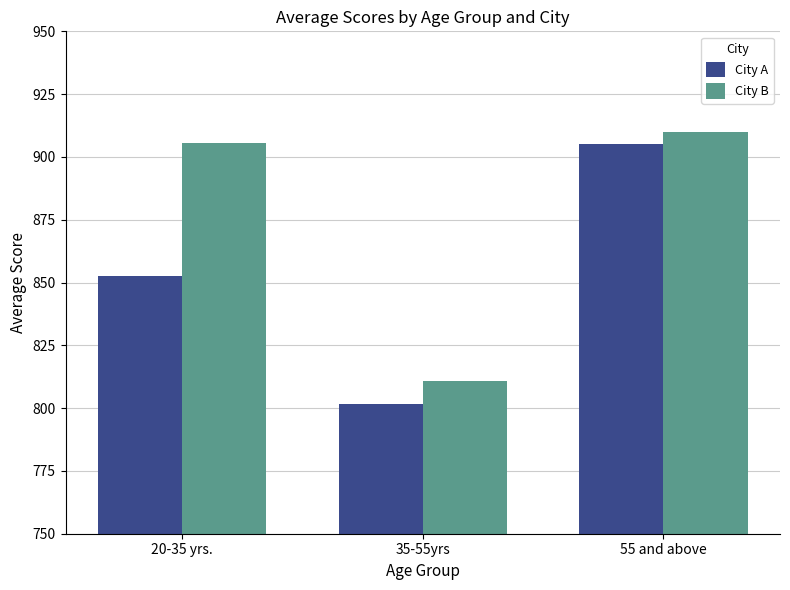

What is the difference between the highest and lowest values at 55 and above?

5.0